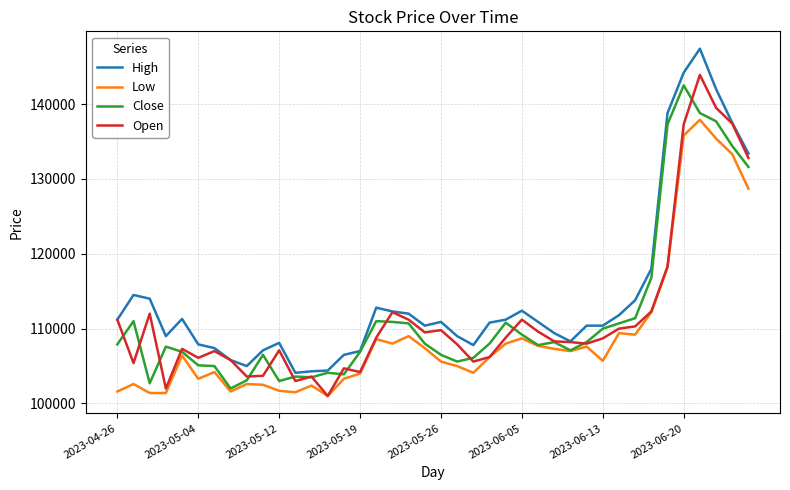

What is the maximum value for Low?

137900